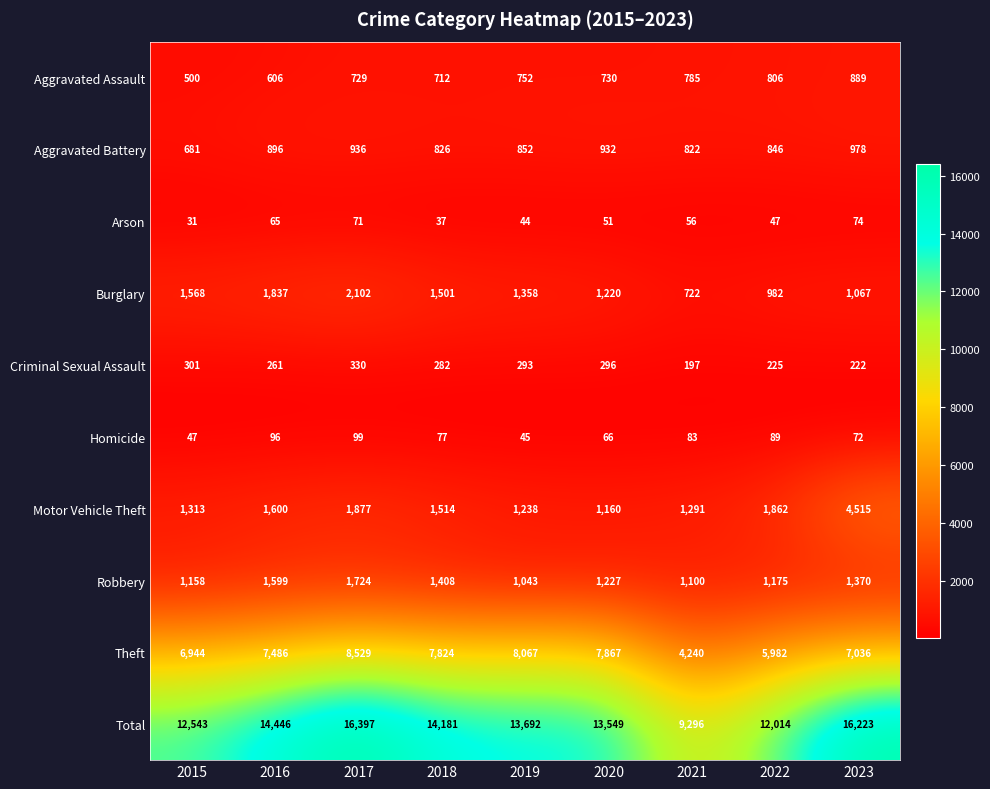

The value of Motor Vehicle Theft at 2018 is 697. True or false?

False